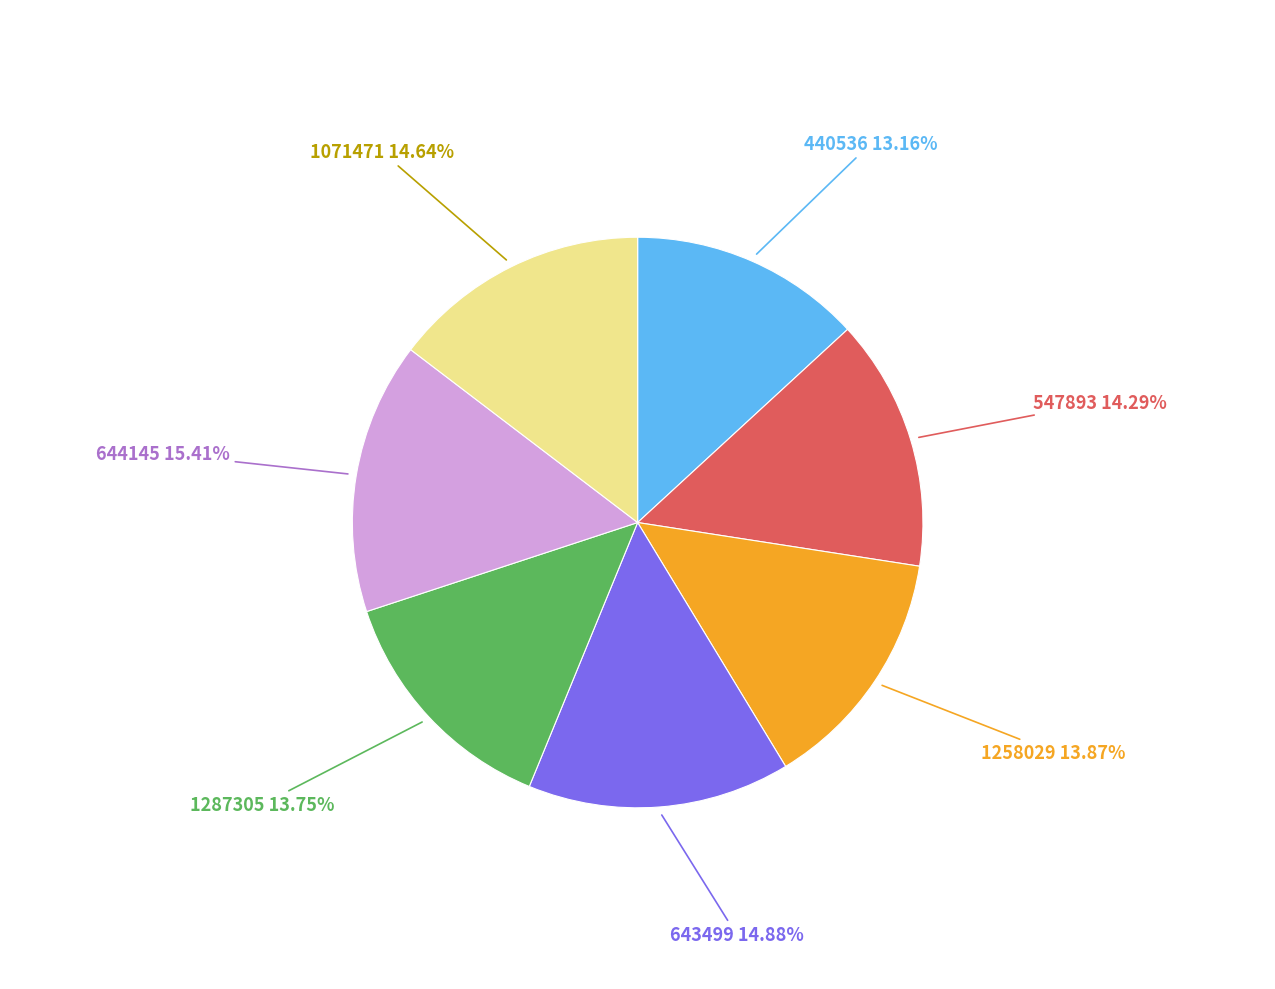

Does any single category account for the majority?

No